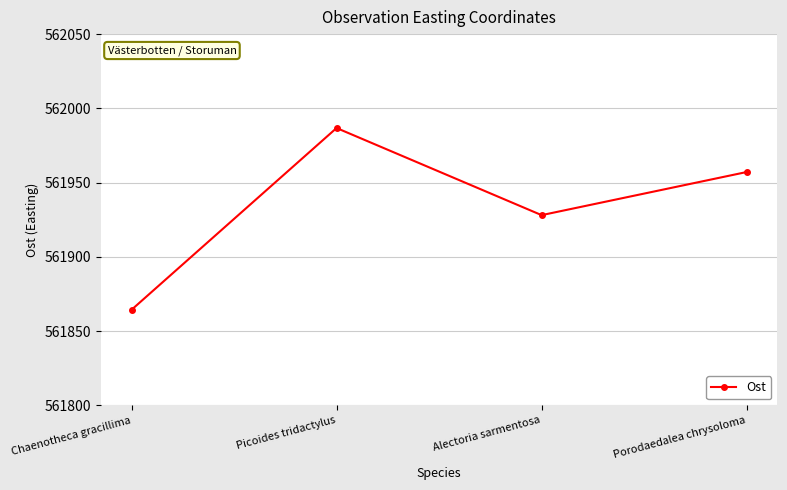

What is the change in value from Picoides tridactylus to Porodaedalea chrysoloma?

-29.6